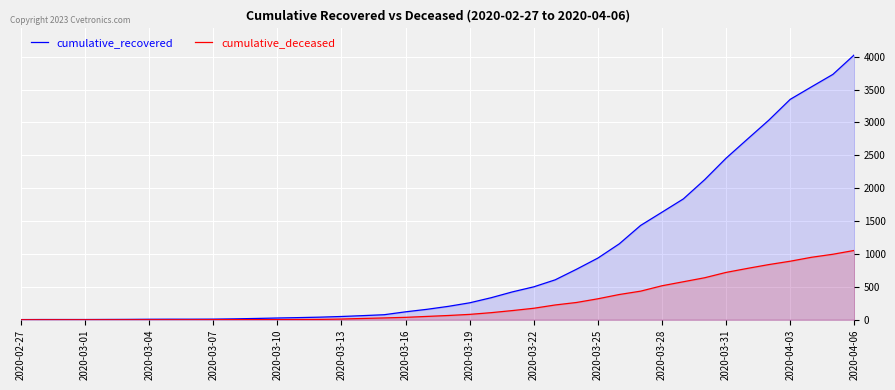

Which label corresponds to the largest value in the chart?

2020-04-06